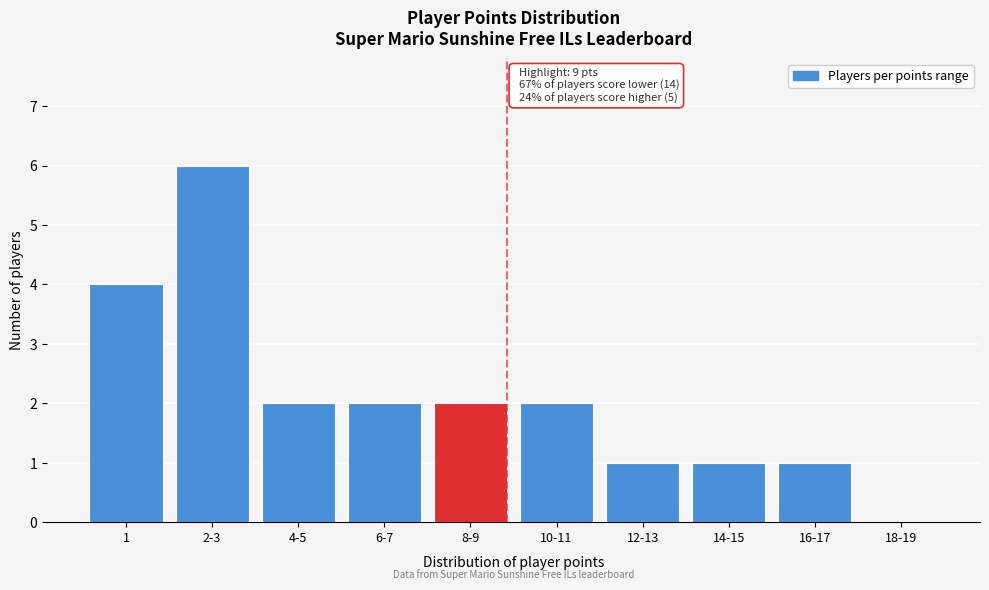

Reading left to right, what are all the values shown in this chart?

1=4	2-3=6	4-5=2	6-7=2	8-9=2	10-11=2	12-13=1	14-15=1	16-17=1	18-19=0